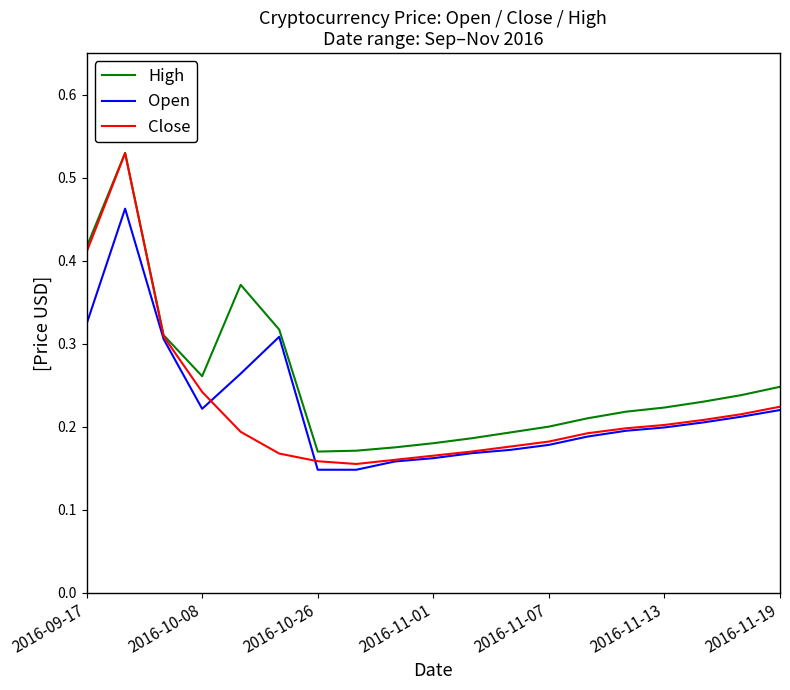

What are all the series names shown in the legend?

High, Open, Close